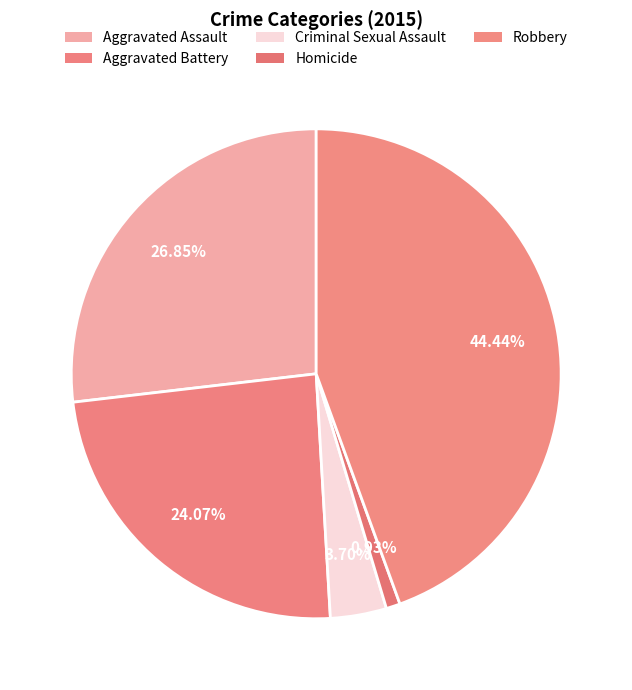

Is there any slice that represents more than half of the pie?

No